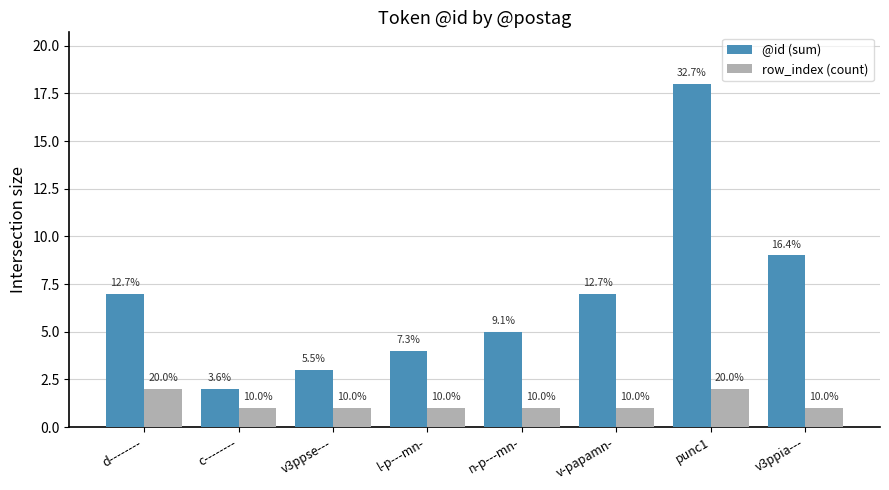

Reading left to right, what are all the values shown in this chart?

@id (sum): d--------=7	c--------=2	v3ppse---=3	l-p---mn-=4	n-p---mn-=5	v-papamn-=7	punc1=18	v3ppia---=9
row_index (count): d--------=2	c--------=1	v3ppse---=1	l-p---mn-=1	n-p---mn-=1	v-papamn-=1	punc1=2	v3ppia---=1